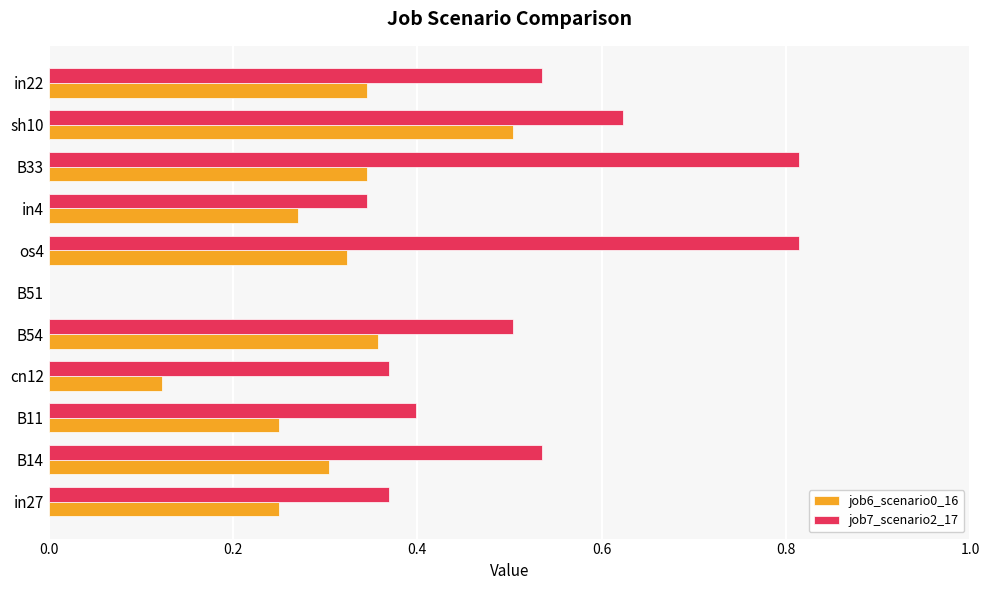

At which label is job7_scenario2_17 closest to 0?

B51